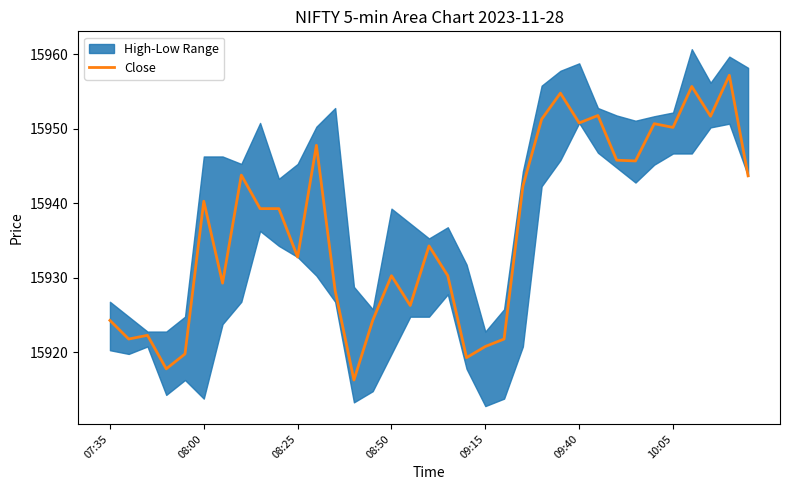

What is the minimum value shown in the chart?

15916.3